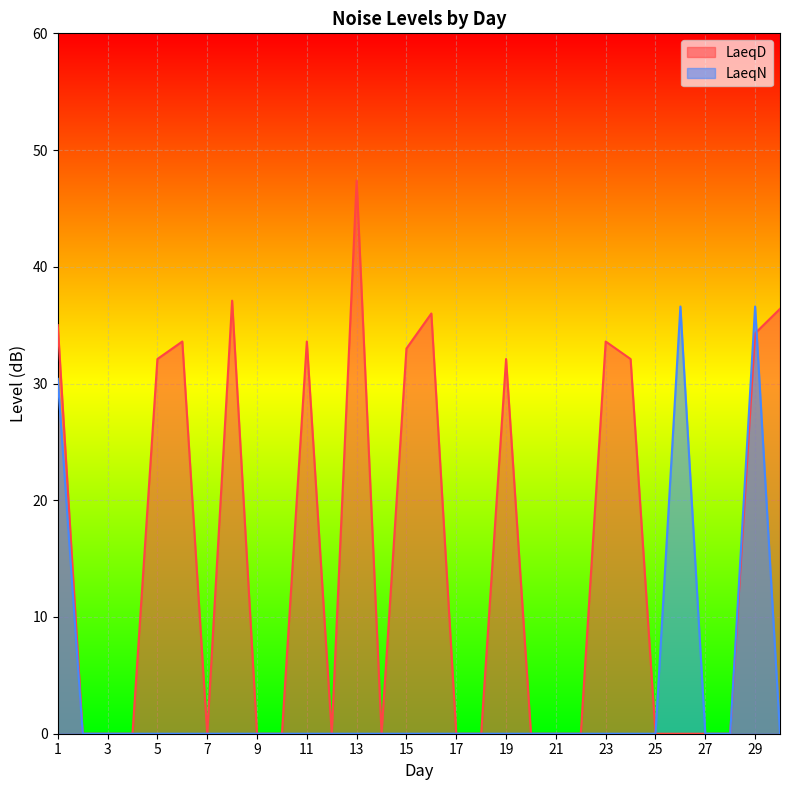

At which category is the sum across all series the highest?

29